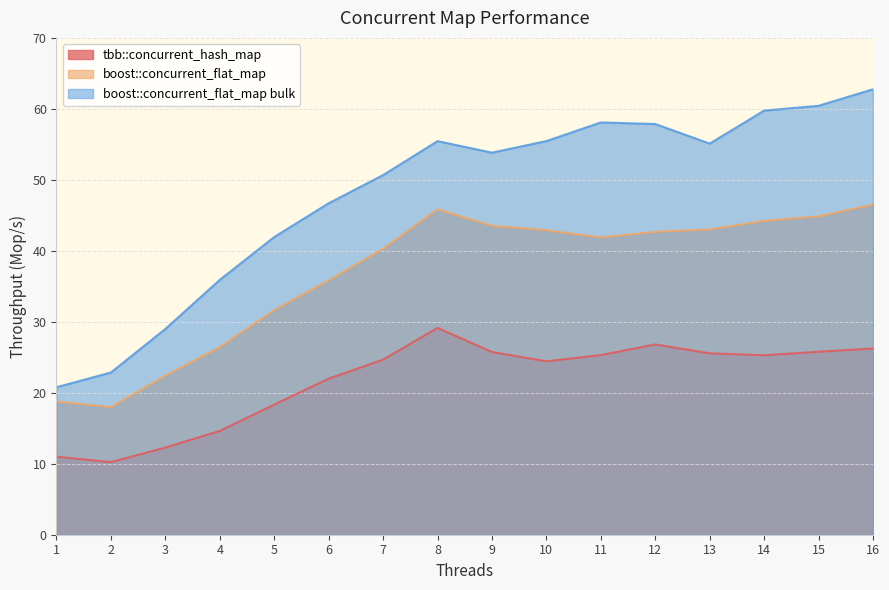

Read the tbb::concurrent_hash_map value at 9.

25.7